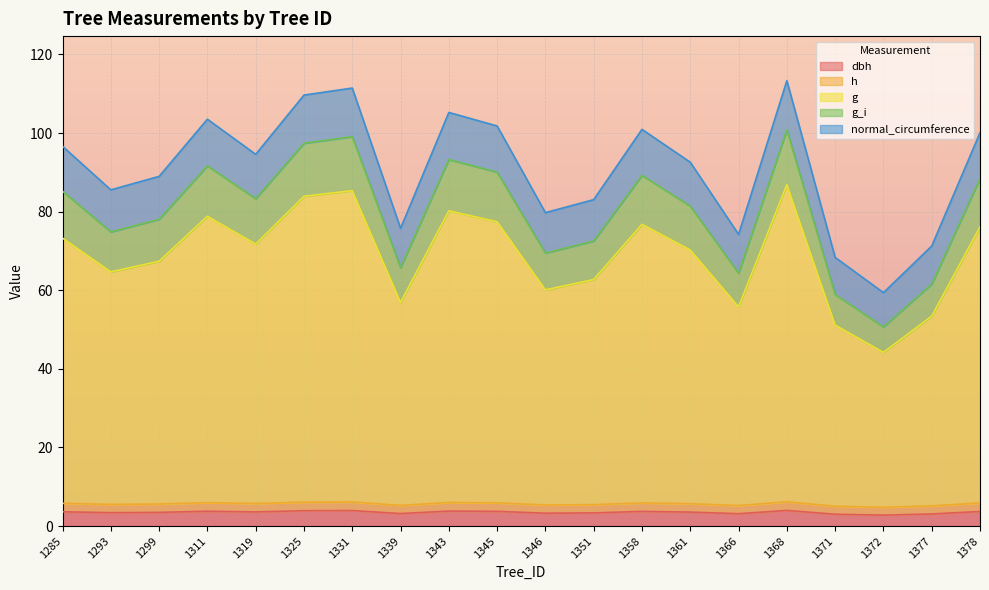

True or false: dbh and h cross at least once.

False